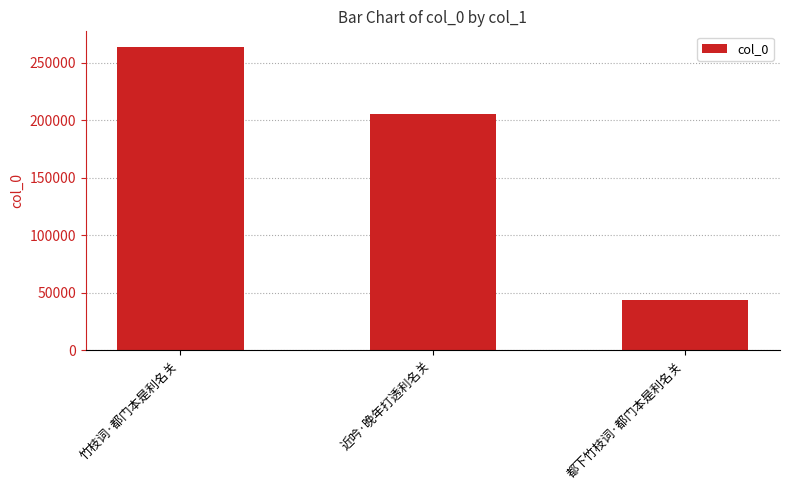

Count the values in the range 43430 to 264267.

3